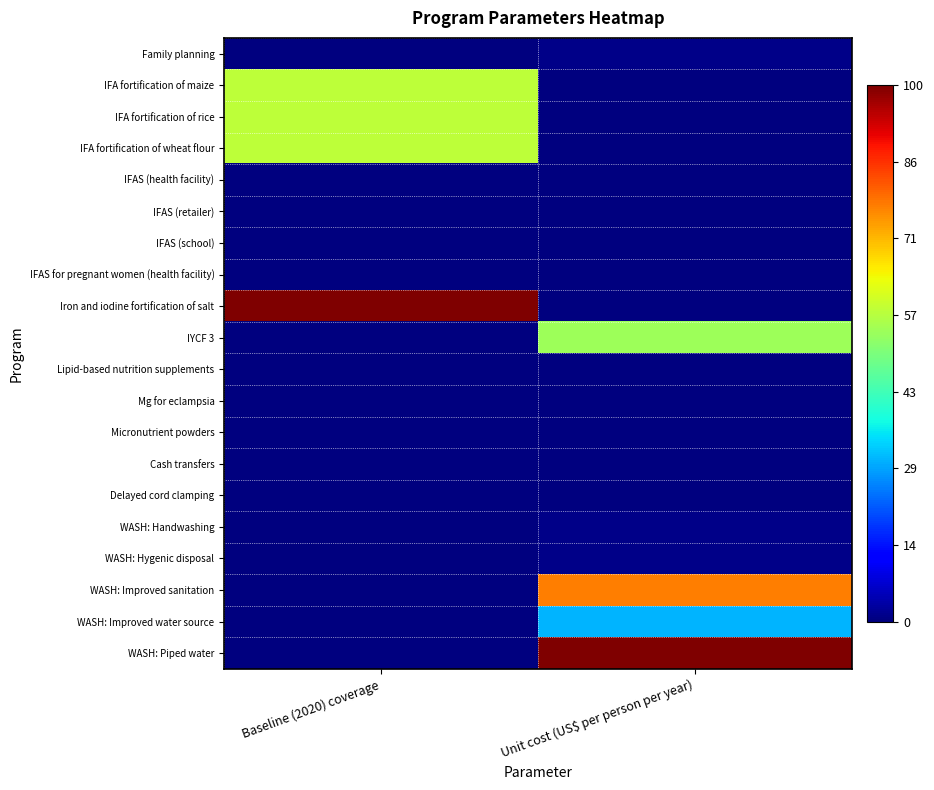

Rank the series at Unit cost (US$ per person per year) from lowest to highest value.

IFAS (health facility), IFAS (retailer), IFAS (school), IFAS for pregnant women (health facility), Iron and iodine fortification of salt, Lipid-based nutrition supplements, Mg for eclampsia, Micronutrient powders, Cash transfers, Delayed cord clamping, IFA fortification of maize, IFA fortification of rice, IFA fortification of wheat flour, WASH: Handwashing, WASH: Hygenic disposal, Family planning, WASH: Improved water source, IYCF 3, WASH: Improved sanitation, WASH: Piped water